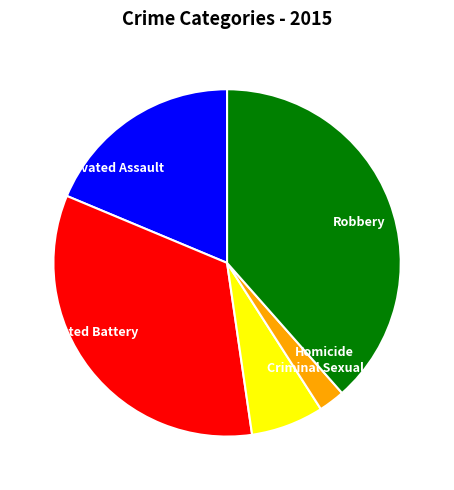

Count the number of slices in the pie.

5